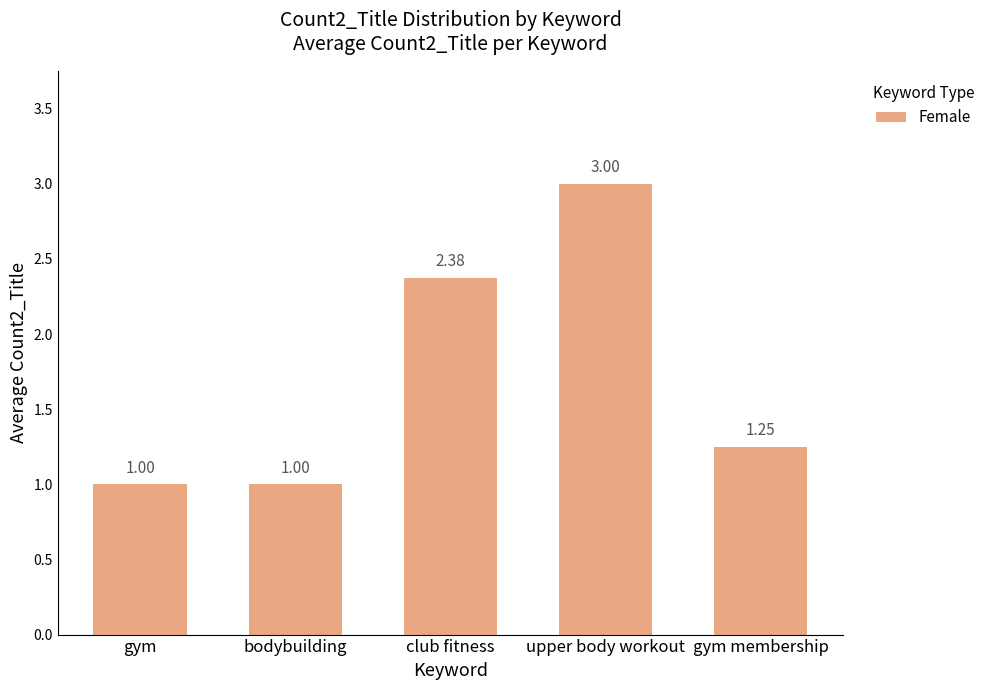

What is the change in value from club fitness to gym membership?

-1.1